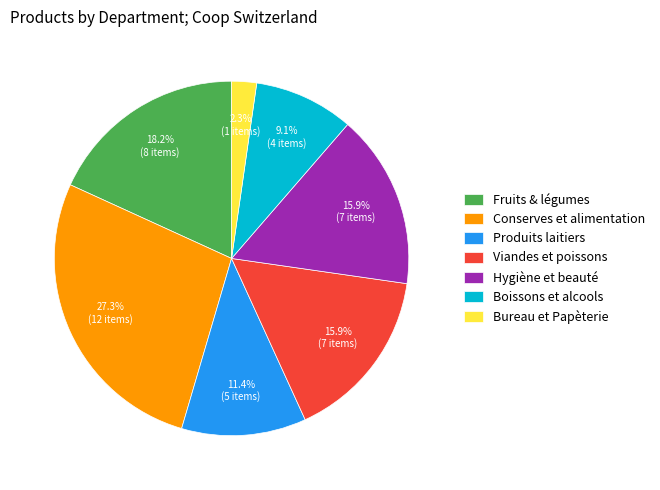

Approximately how many times larger is the value at Produits laitiers compared to Viandes et poissons?

0.7